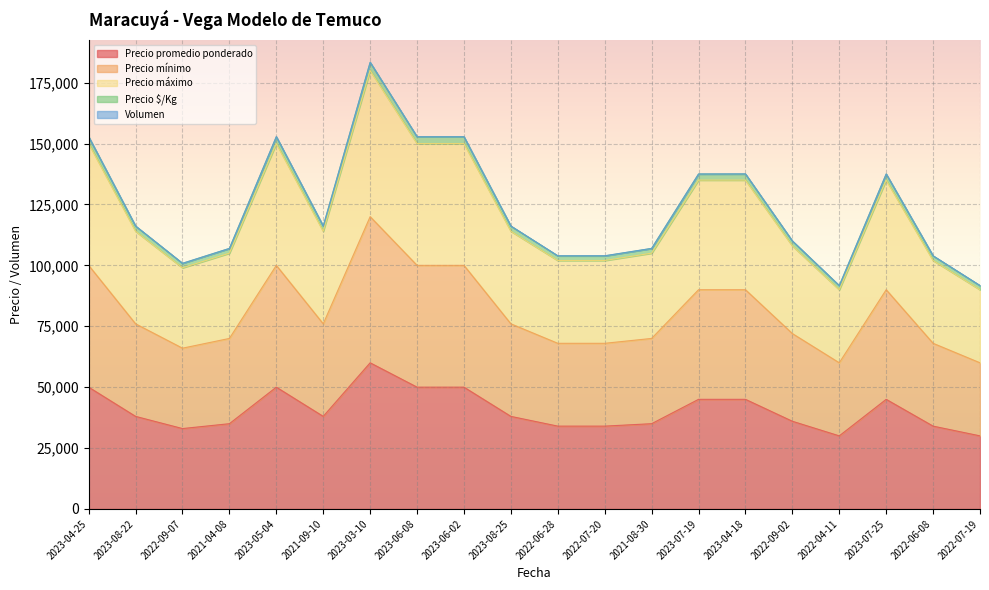

Rank the categories by Precio mínimo value from lowest to highest.

2022-04-11, 2022-07-19, 2022-09-07, 2022-06-28, 2022-07-20, 2022-06-08, 2021-04-08, 2021-08-30, 2022-09-02, 2023-08-22, 2021-09-10, 2023-08-25, 2023-07-19, 2023-04-18, 2023-07-25, 2023-04-25, 2023-05-04, 2023-06-08, 2023-06-02, 2023-03-10